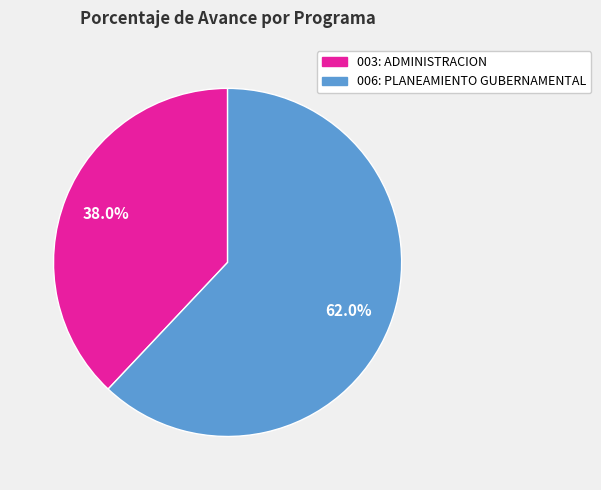

Which category has the biggest portion of the pie?

006: PLANEAMIENTO GUBERNAMENTAL